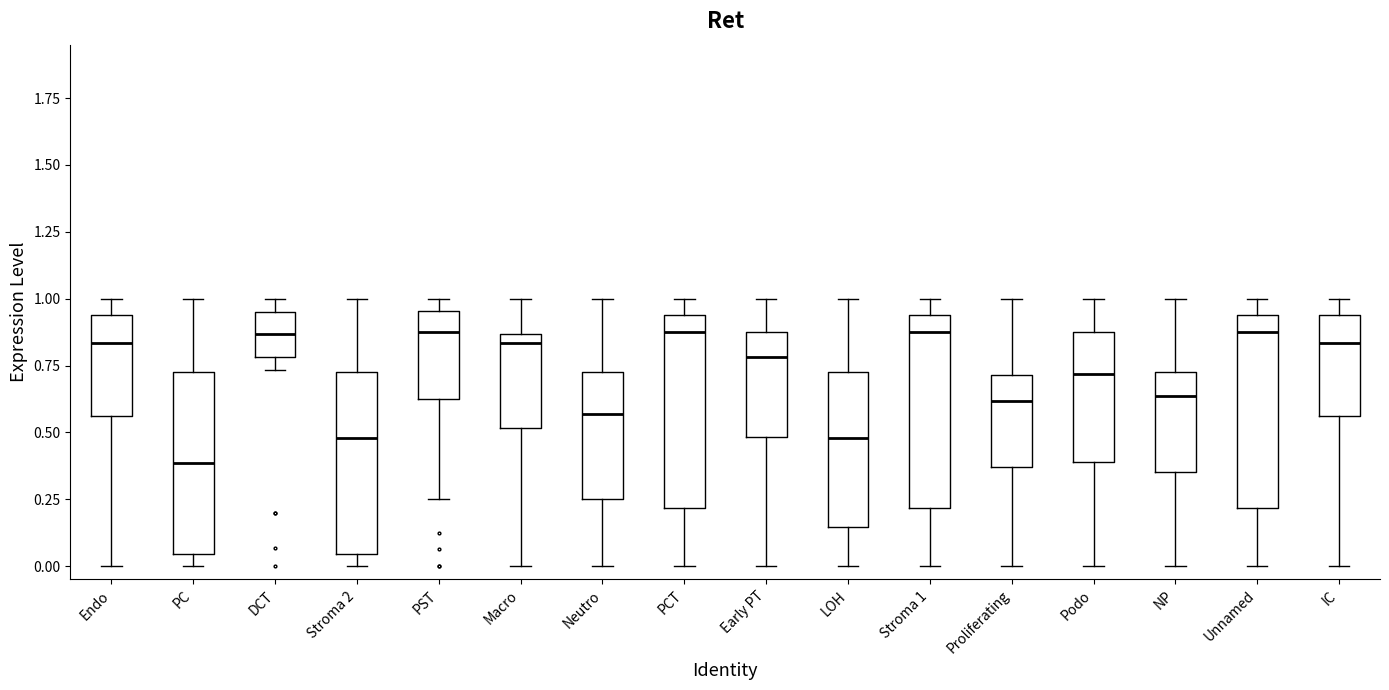

Where is the lower edge of the box for Neutro on the y-axis? The values are not printed on the chart, so give them approximately, as read against the axis.

0.25